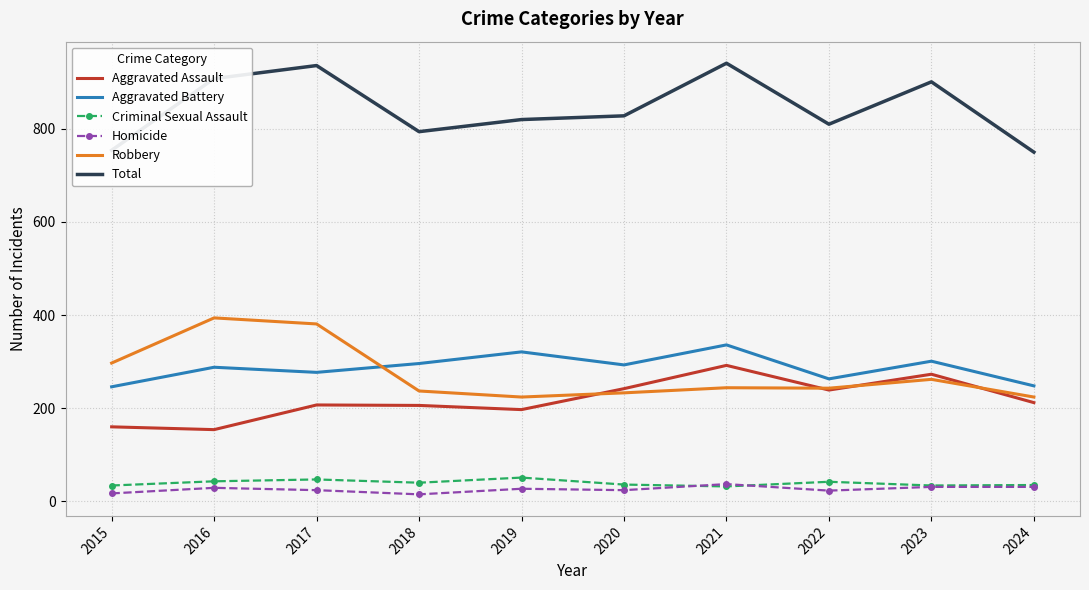

Which series has the widest spread of values?

Total